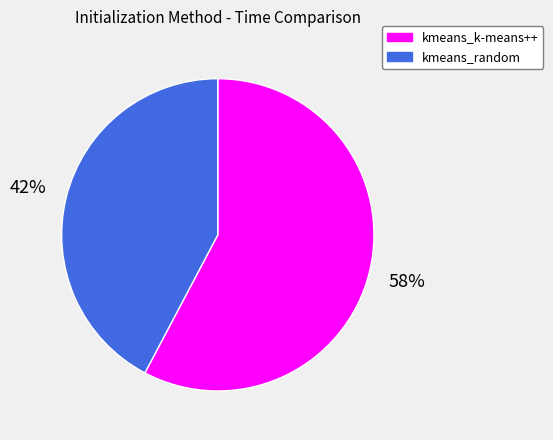

Is the sum of kmeans_random and kmeans_k-means++ greater than half?

Yes